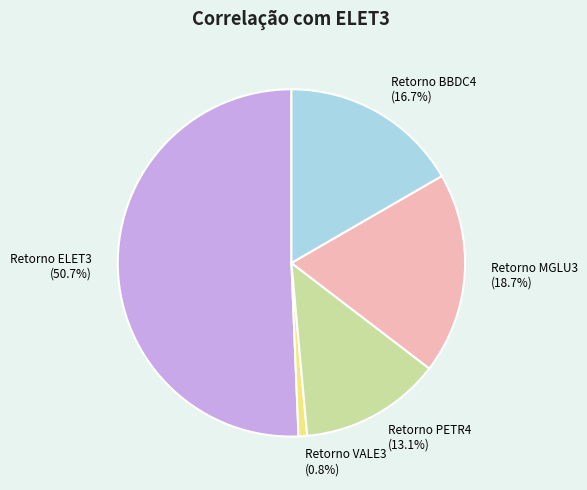

What is the total percentage of Retorno MGLU3 and Retorno VALE3?

19.5%